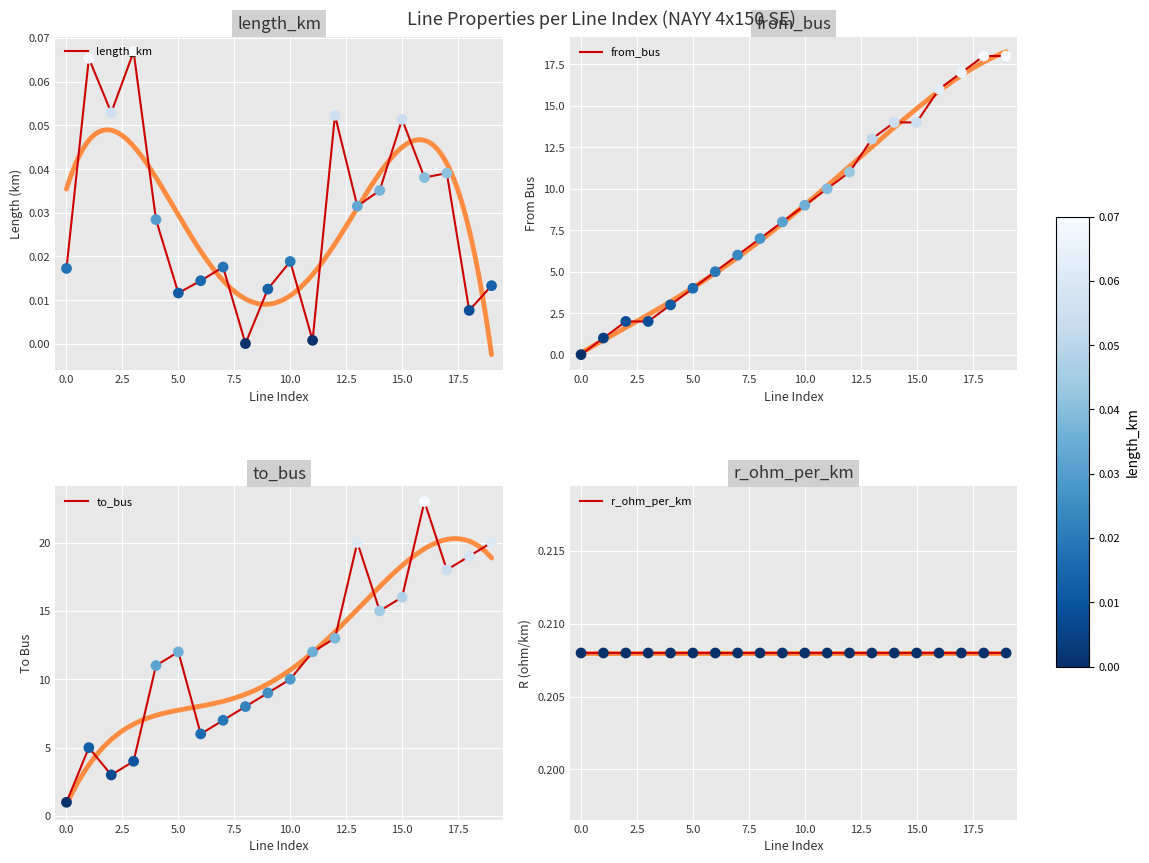

What is the maximum value for to_bus?

23